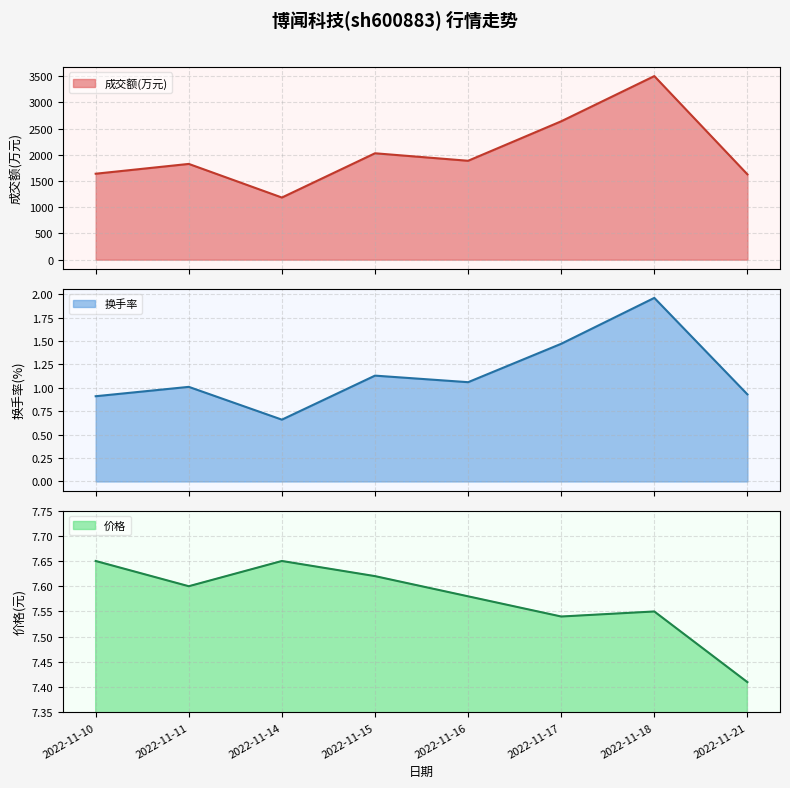

What are all the series names shown in the legend?

成交额(万元), 换手率, 价格